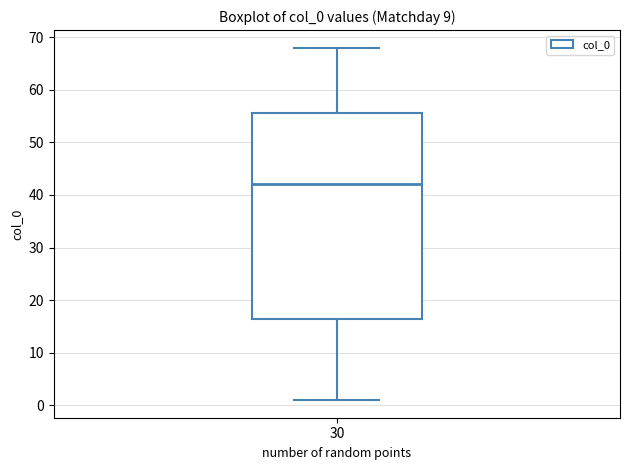

Read this box plot against the y-axis: the position of the median line, the range covered by the box, and the ends of both whiskers. The values are not printed on the chart, so give them approximately, as read against the axis.

median 42, box 17 to 56, whiskers 1 to 68